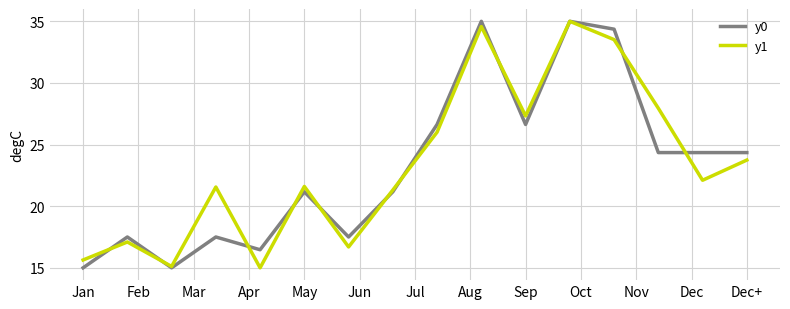

What is the highest value of the y0 series?

35.0